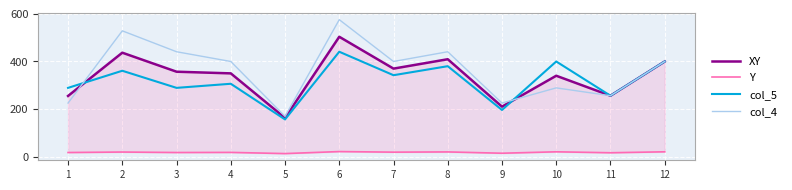

How many series are shown in this chart?

4